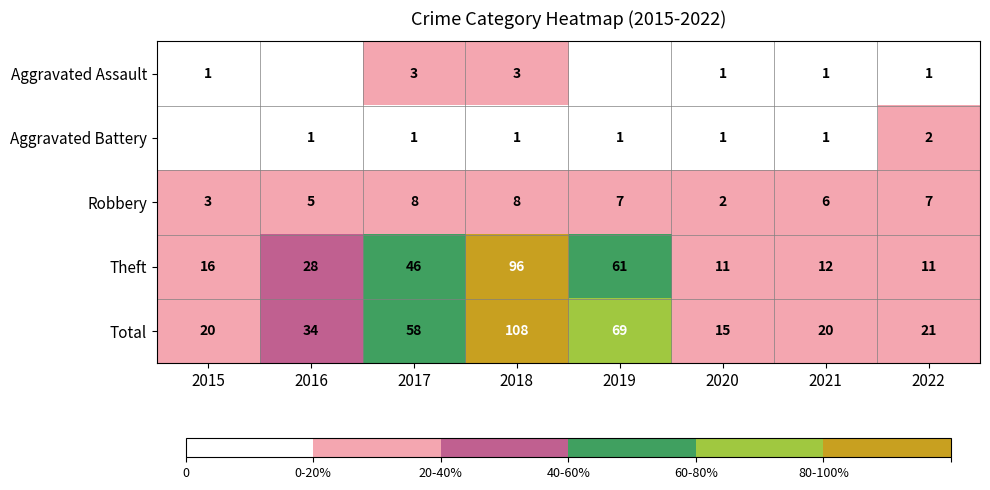

What is the approximate value of Theft at 2020, to the nearest 5?

10